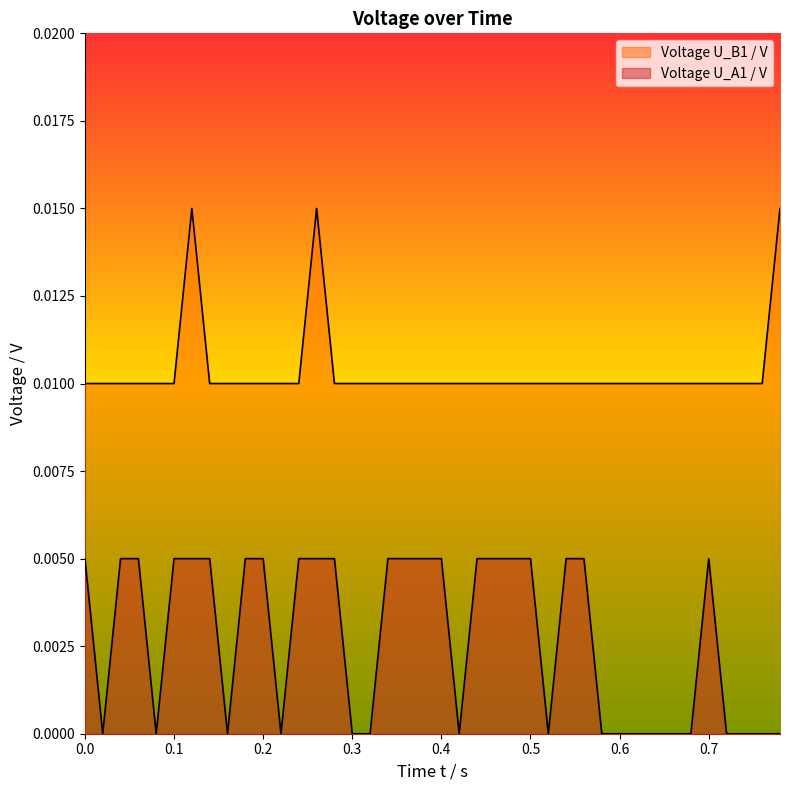

How many lines are shown in the chart?

2